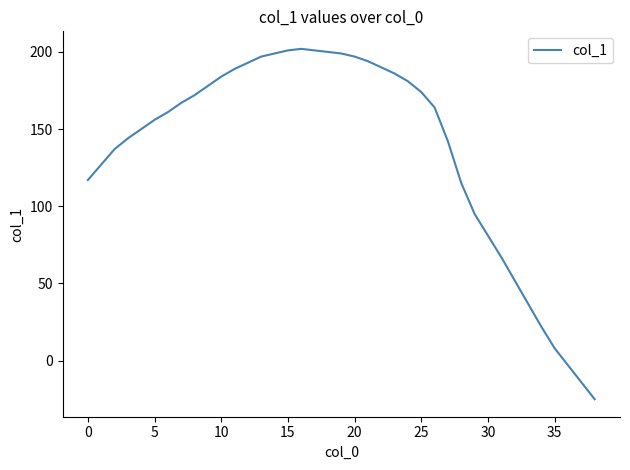

What is the smallest value displayed?

-25